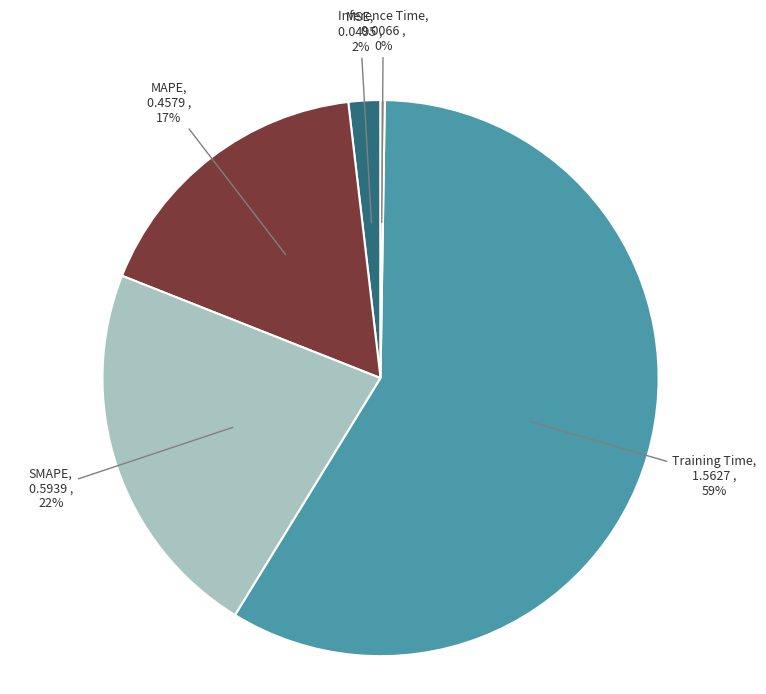

The SMAPE slice represents 9% of the pie. True or false?

False